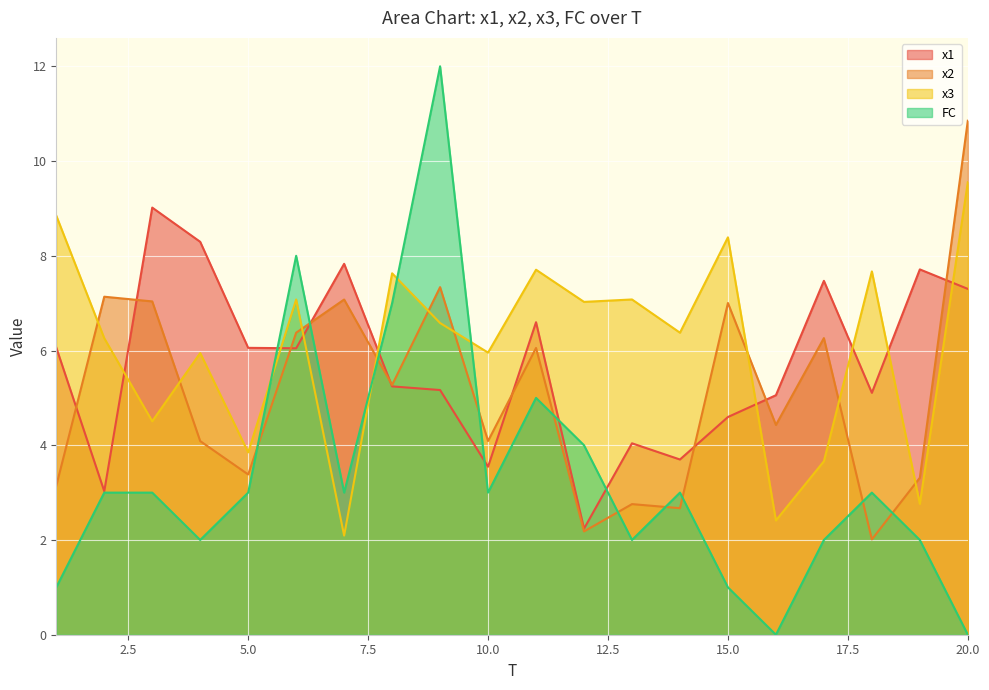

What is the maximum value for x1?

9.0